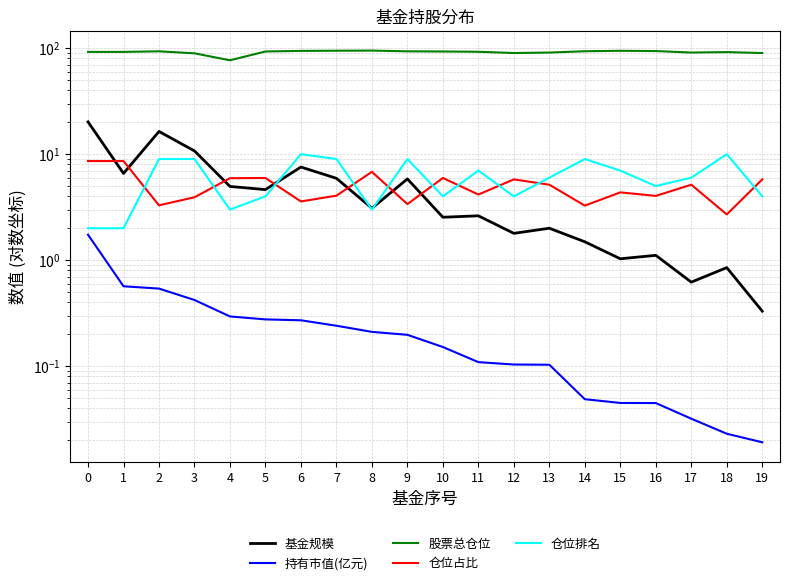

At which label is 仓位占比 closest to 5?

13